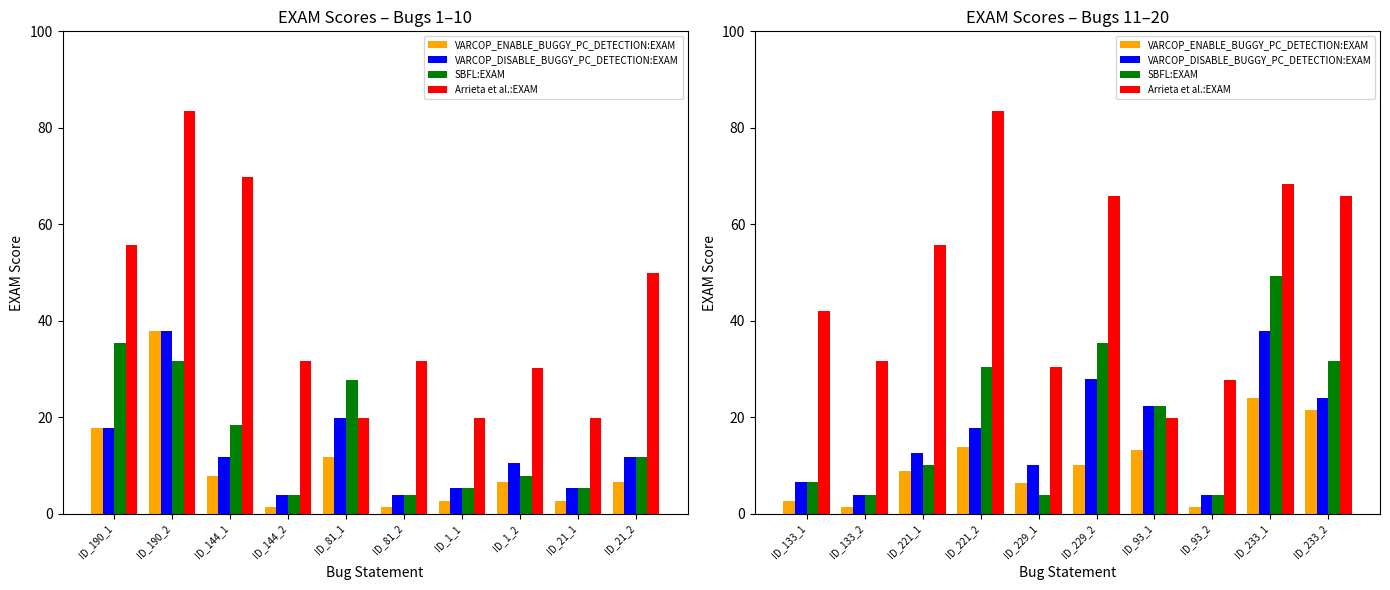

What is the minimum value for SBFL:EXAM?

3.8